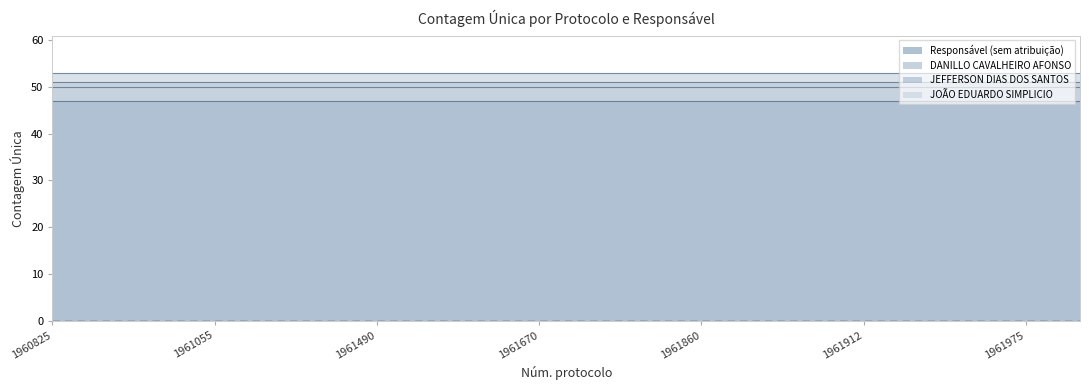

Reading left to right, what are all the values shown in this chart?

Responsável (sem atribuição): 1960825=47	1960883=47	1960936=47	1961055=47	1961184=47	1961463=47	1961490=47	1961566=47	1961569=47	1961670=47	1961689=47	1961854=47	1961860=47	1961869=47	1961878=47	1961912=47	1961948=47	1961950=47	1961975=47	1962026=47
DANILLO CAVALHEIRO AFONSO: 1960825=3	1960883=3	1960936=3	1961055=3	1961184=3	1961463=3	1961490=3	1961566=3	1961569=3	1961670=3	1961689=3	1961854=3	1961860=3	1961869=3	1961878=3	1961912=3	1961948=3	1961950=3	1961975=3	1962026=3
JEFFERSON DIAS DOS SANTOS: 1960825=1	1960883=1	1960936=1	1961055=1	1961184=1	1961463=1	1961490=1	1961566=1	1961569=1	1961670=1	1961689=1	1961854=1	1961860=1	1961869=1	1961878=1	1961912=1	1961948=1	1961950=1	1961975=1	1962026=1
JOÃO EDUARDO SIMPLICIO: 1960825=2	1960883=2	1960936=2	1961055=2	1961184=2	1961463=2	1961490=2	1961566=2	1961569=2	1961670=2	1961689=2	1961854=2	1961860=2	1961869=2	1961878=2	1961912=2	1961948=2	1961950=2	1961975=2	1962026=2